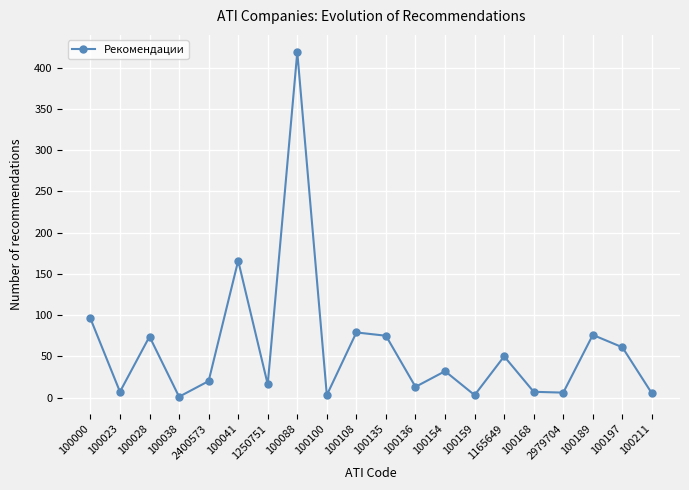

Which label corresponds to the largest value in the chart?

100088